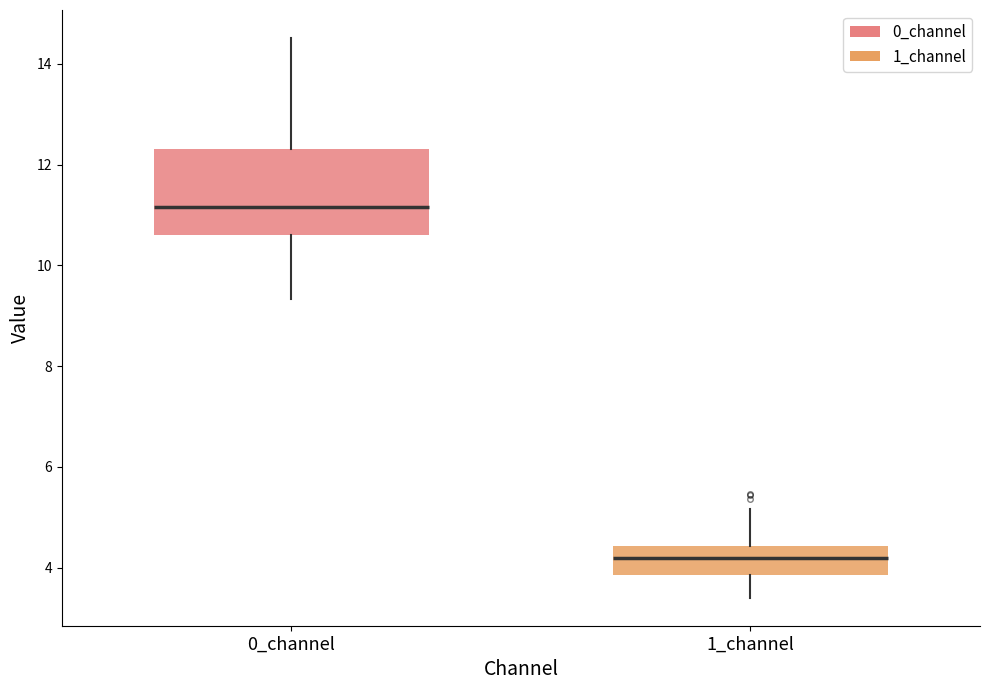

Which box's median line is the lowest?

1_channel